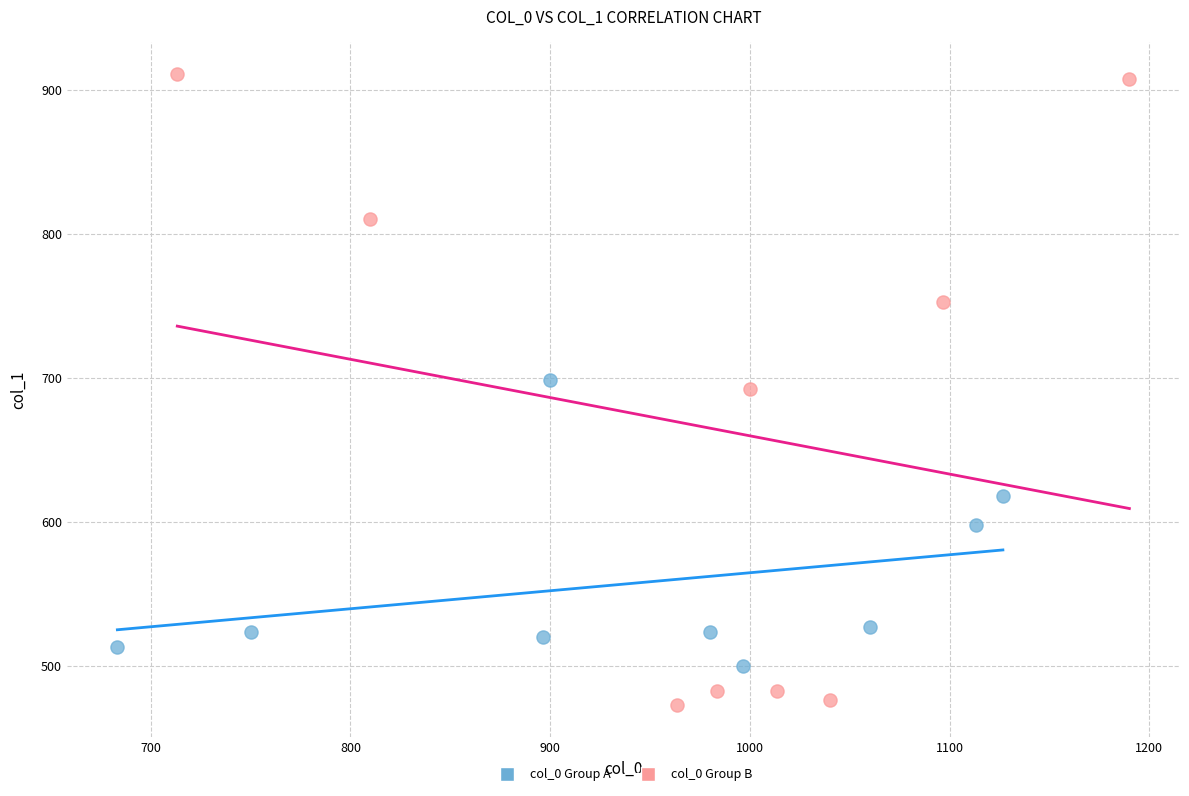

Which series has the widest spread of Y values?

col_0 Group B